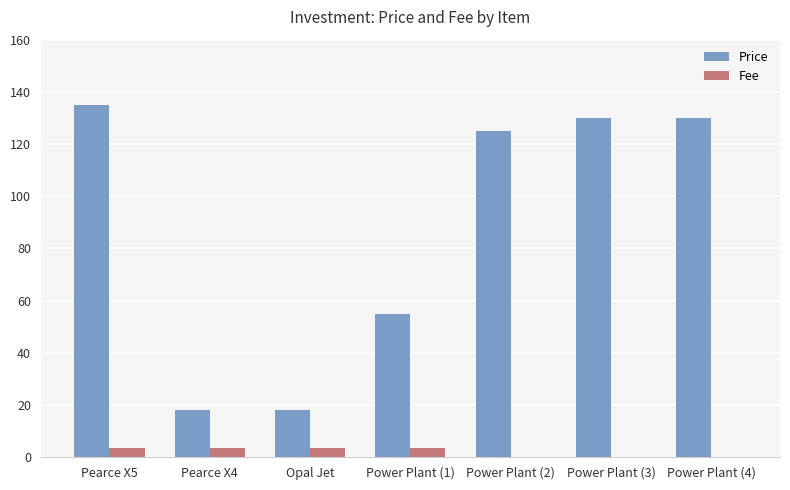

Read the Fee value at Power Plant (1).

3.5